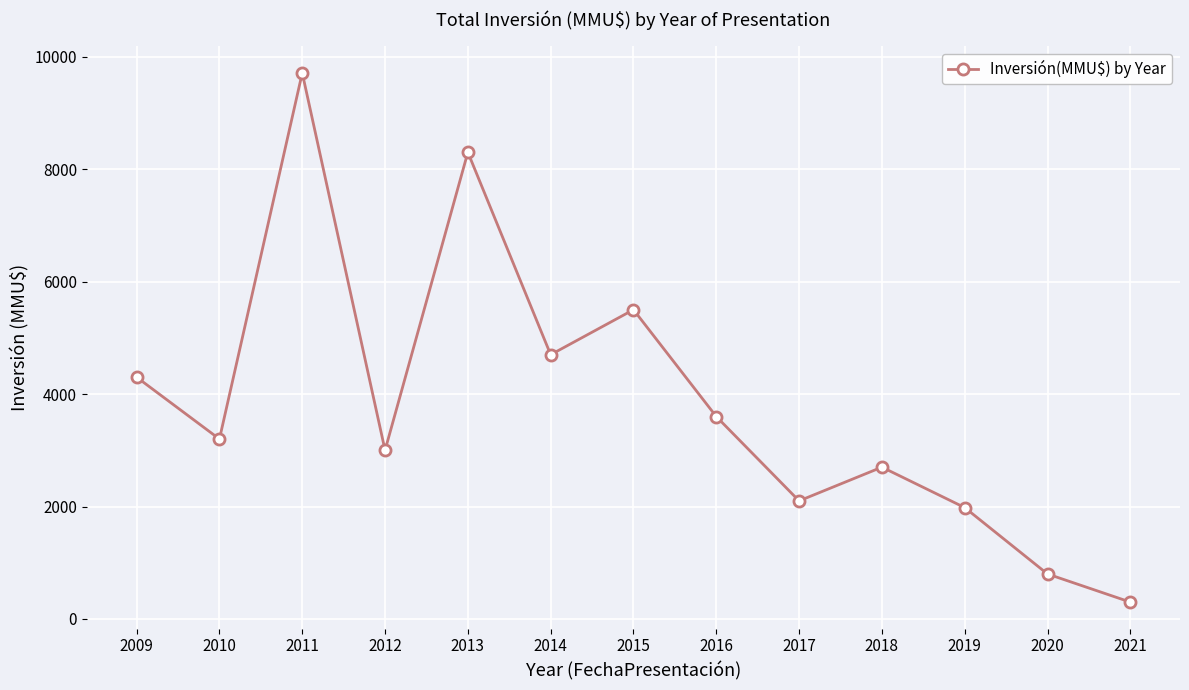

The chart shows a value of 800 at 2020. True or false?

True